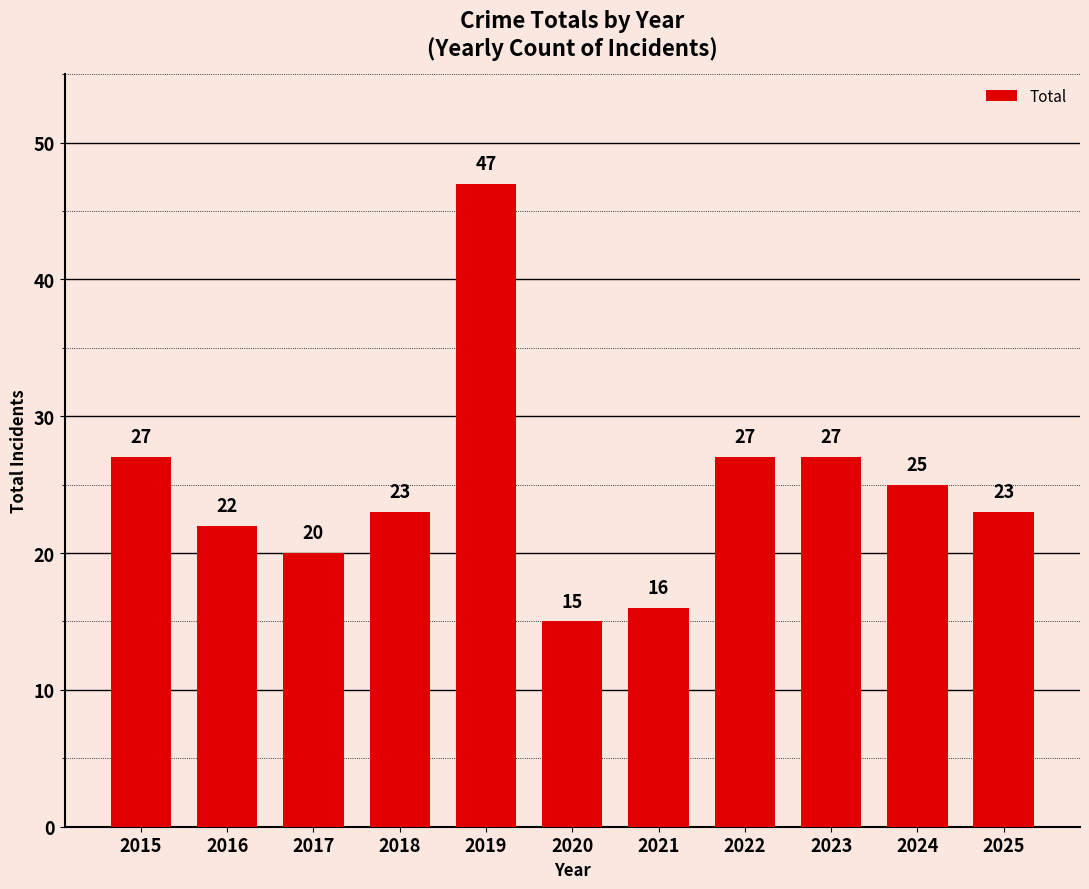

The value at 2019 is 47. True or false?

True